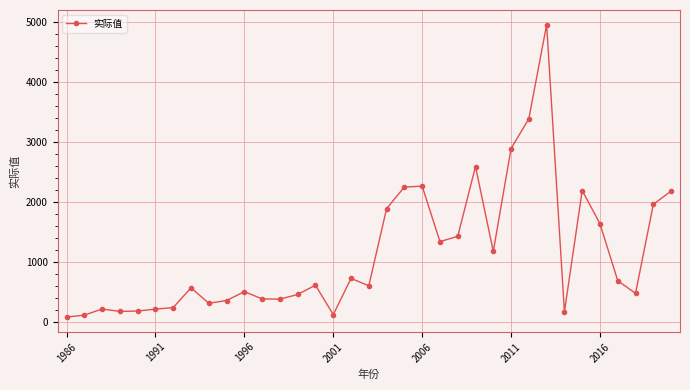

What is the greatest value displayed?

4950.0